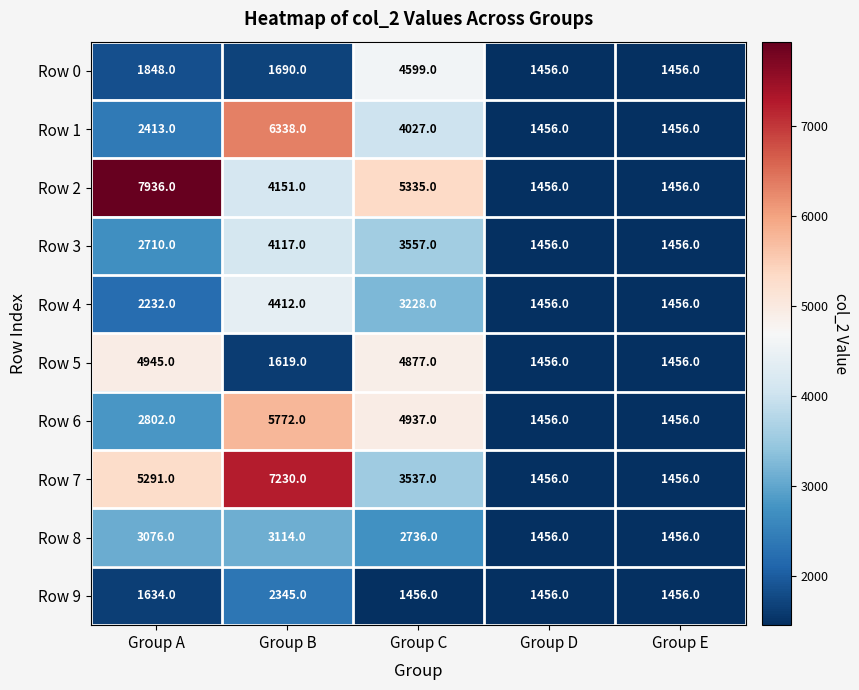

What is the difference between the Row 6 values at Group D and Group C?

3481